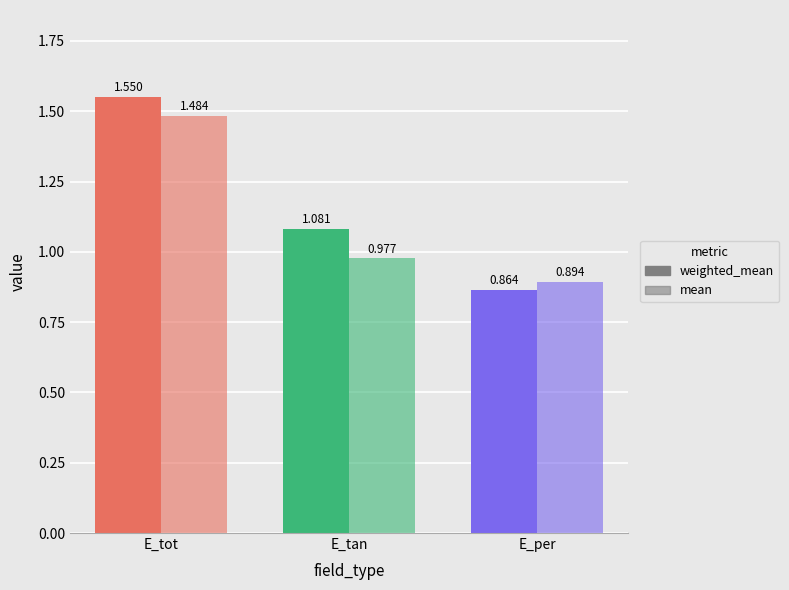

The mean series shows 1.5 at E_per. True or false?

False